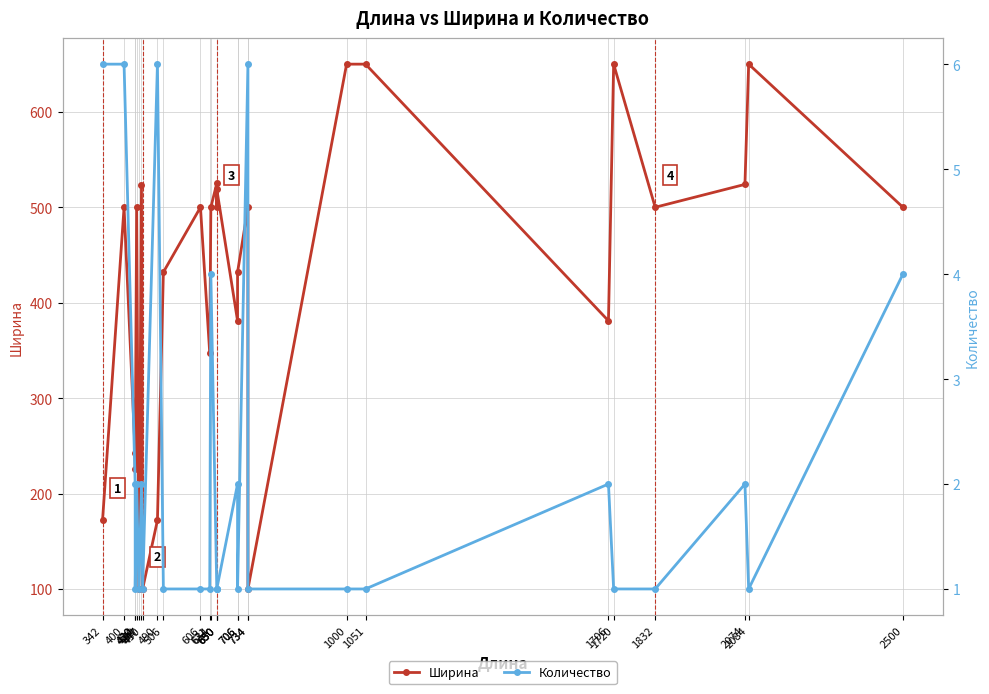

What is the difference between the second highest and second lowest values in the Ширина series?

550